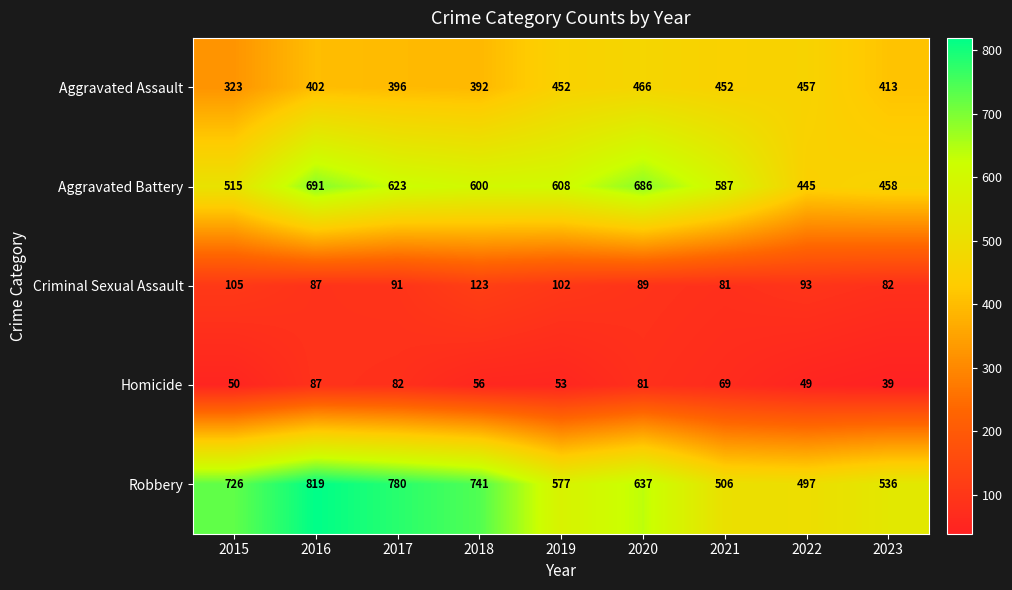

Is it true that Criminal Sexual Assault equals 53 at 2020?

False